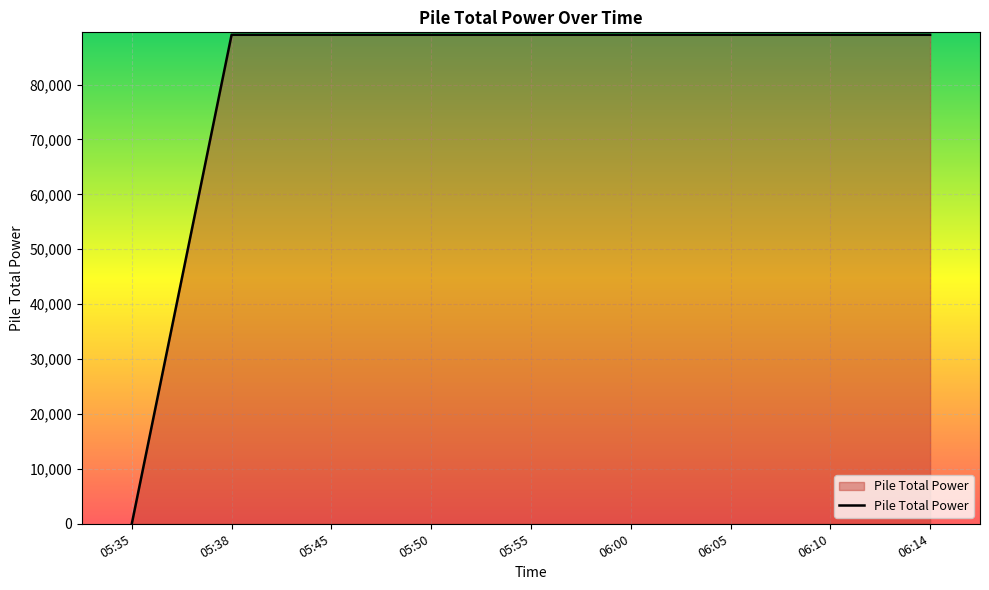

Is it true that the value at 05:55 is 89072.2?

True